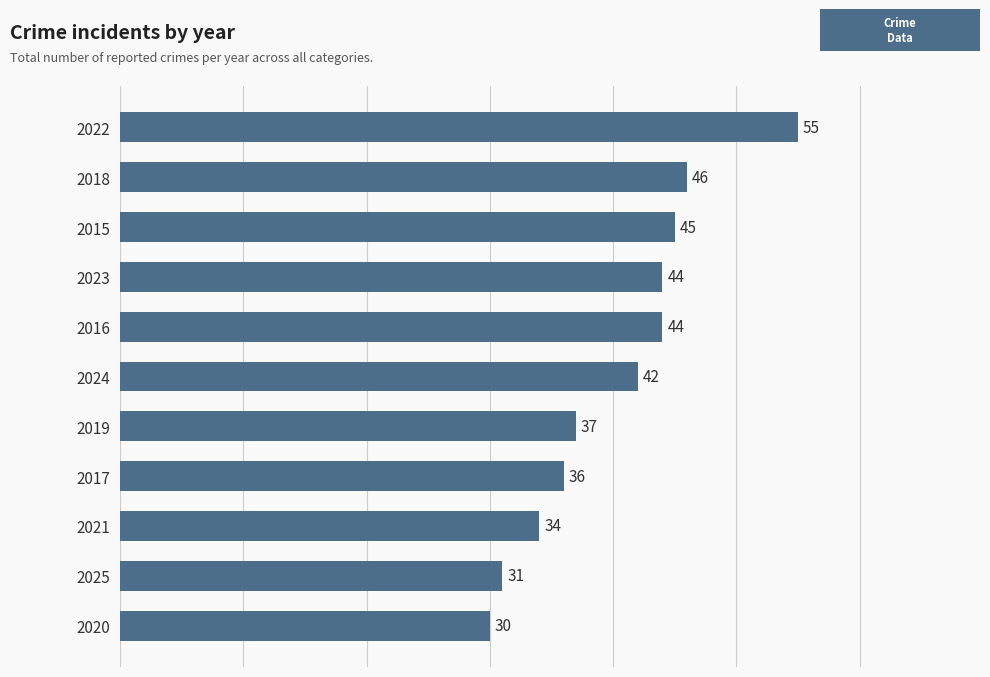

What is the change in value from 2020 to 2016?

+14